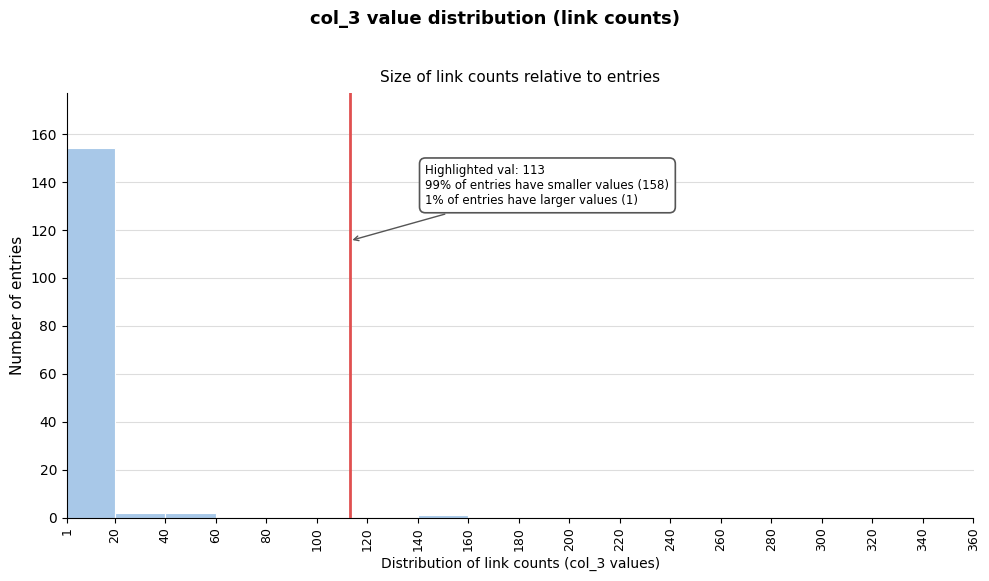

Over which range of the x-axis is the bar tallest?

1 to 20